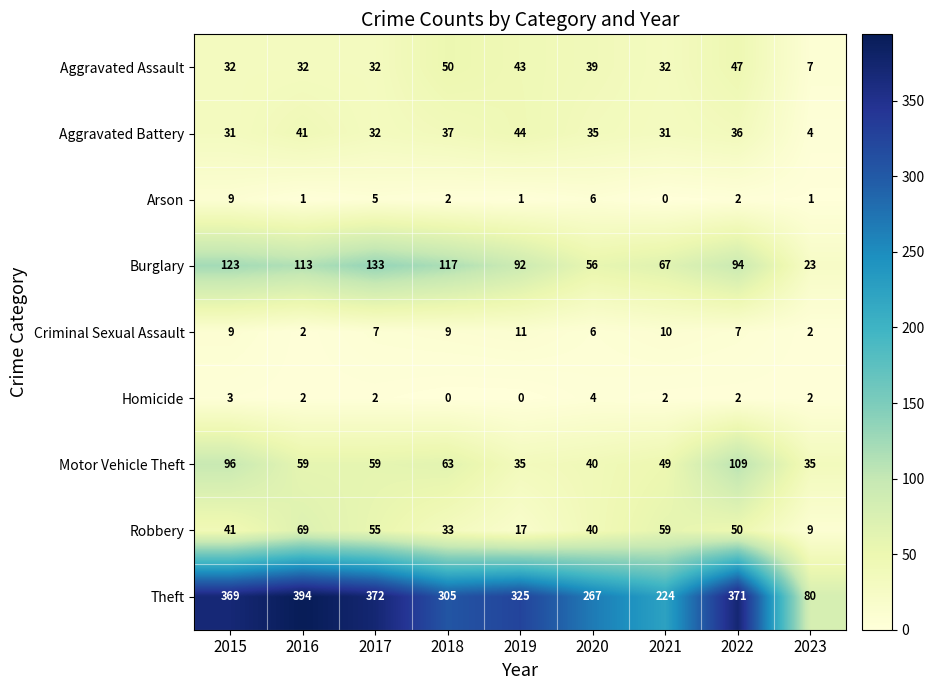

Which series has the largest total across all categories?

Theft